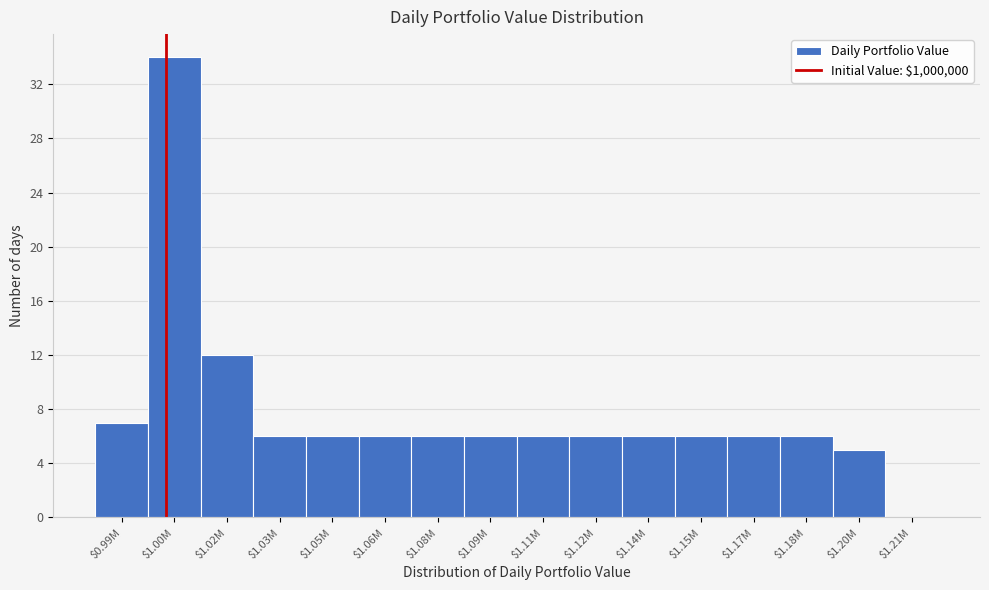

At which label is the value closest to 17?

$1.02M